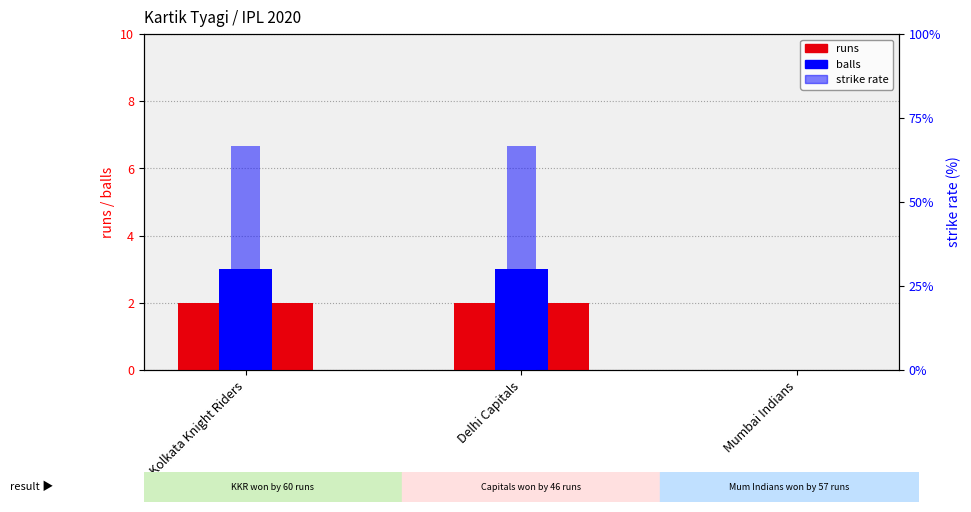

At how many categories does at least one series exceed 35?

2